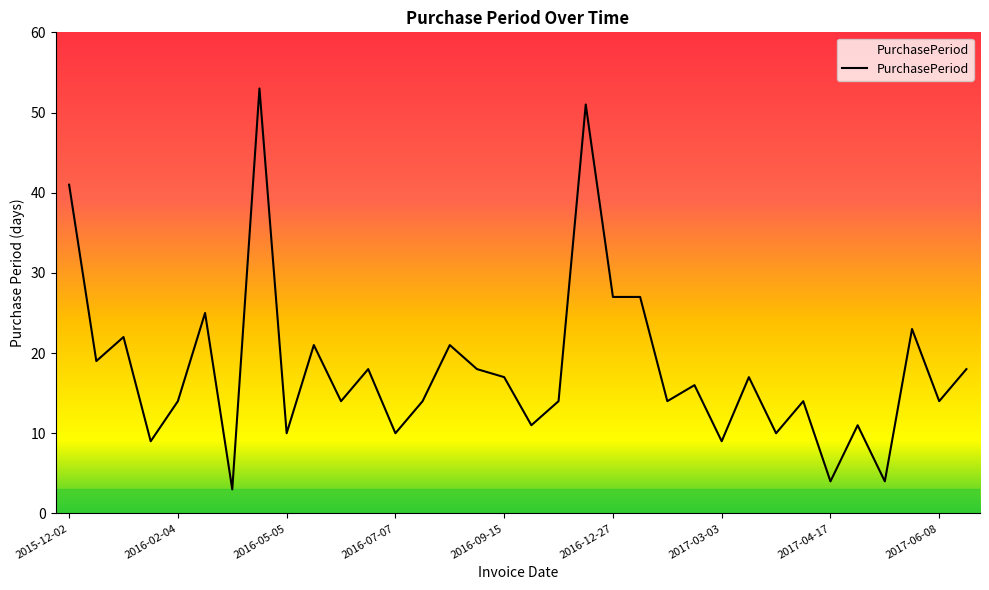

What is the difference between the maximum and minimum values?

50